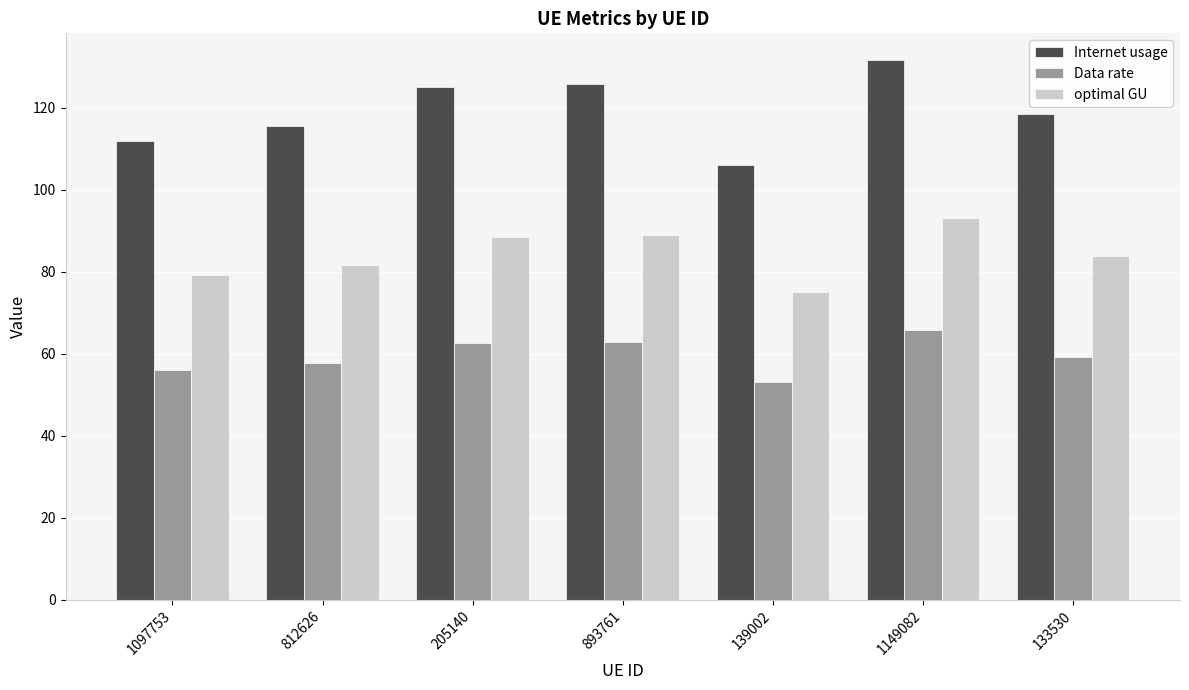

The value of optimal GU at 1149082 is 93.1. True or false?

True